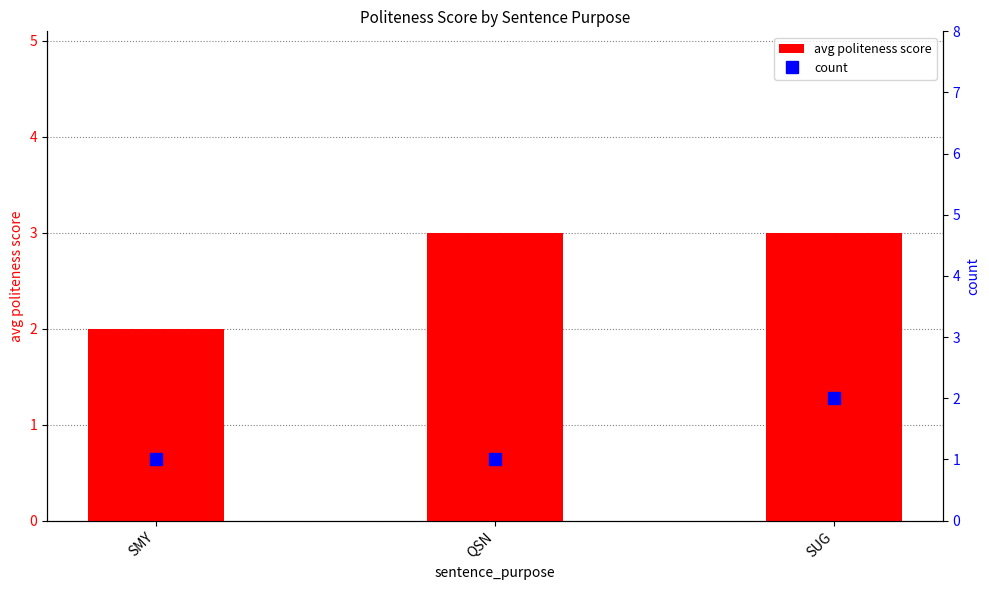

Reading left to right, extract all data points from this chart.

avg politeness score: SMY=2	QSN=3	SUG=3
count: SMY=1	QSN=1	SUG=2